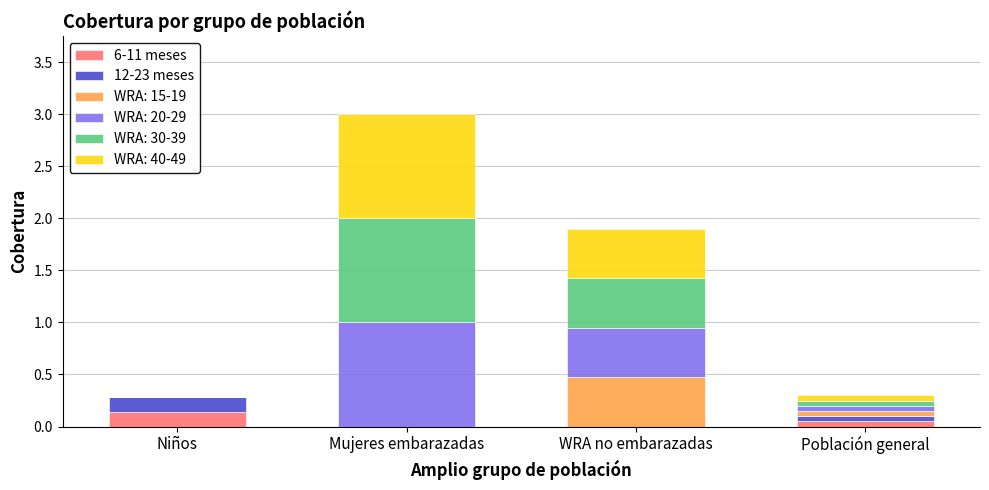

At which category is the sum across all series the highest?

Mujeres embarazadas